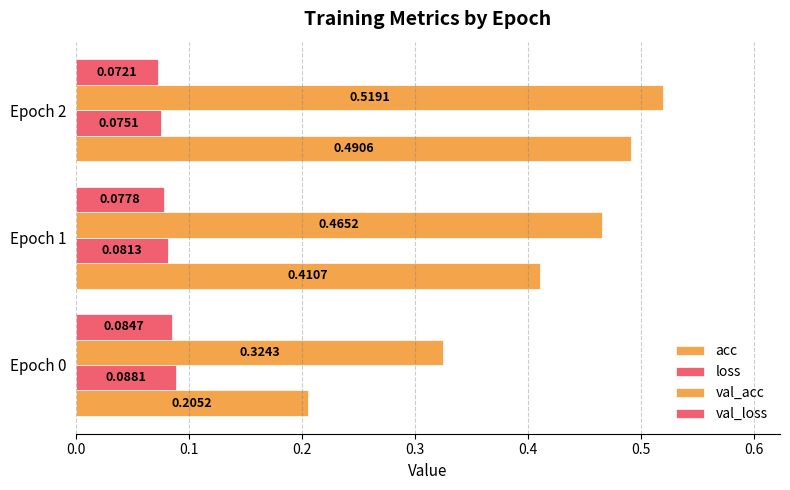

How many data points does each series have?

3